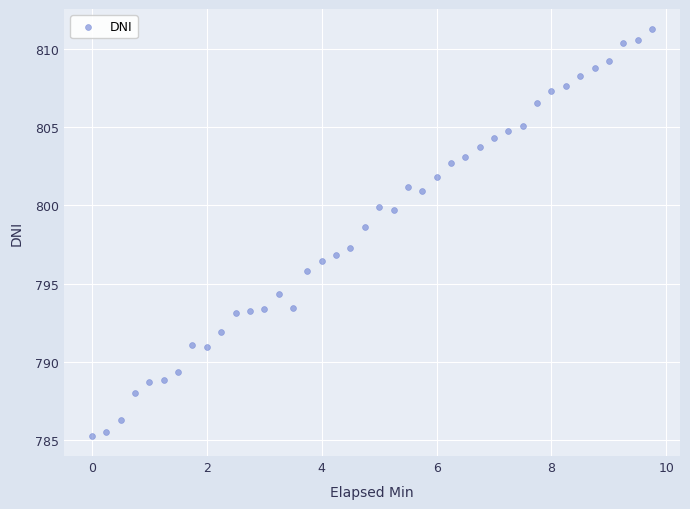

What is the range of X values (max minus min)?

9.7